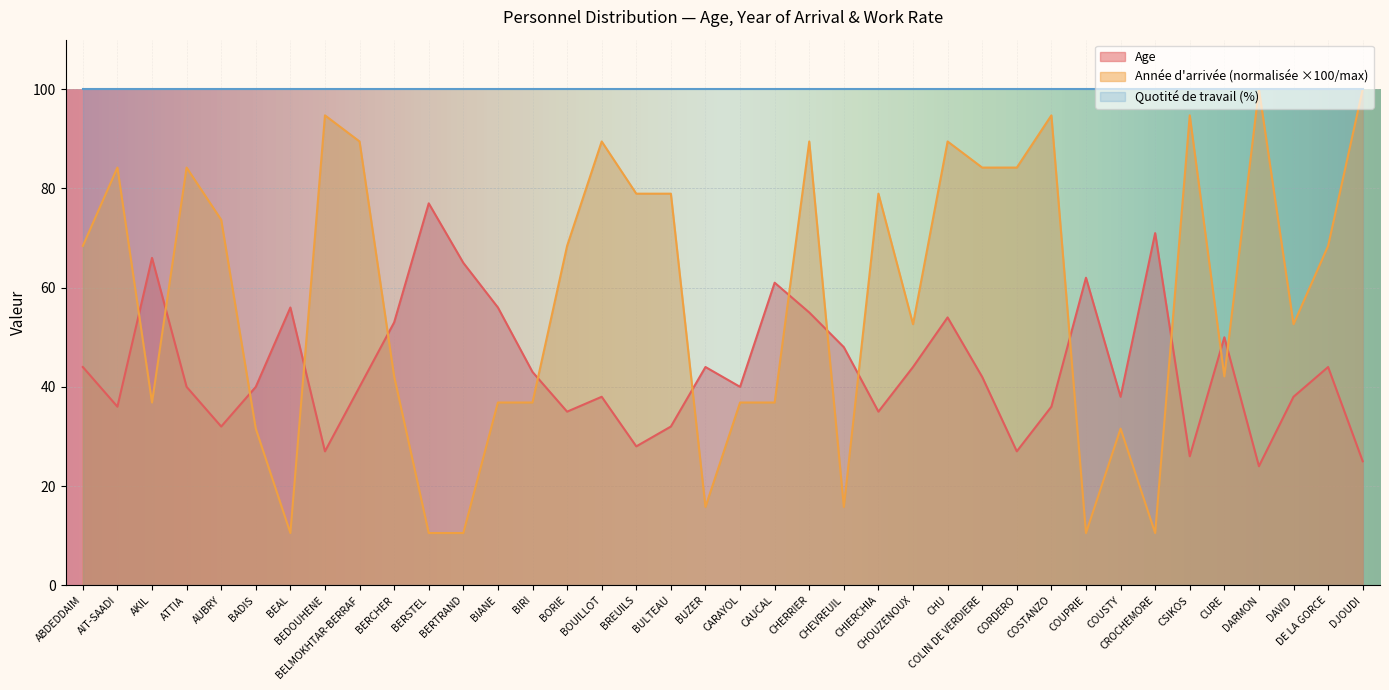

How many lines are shown in the chart?

3